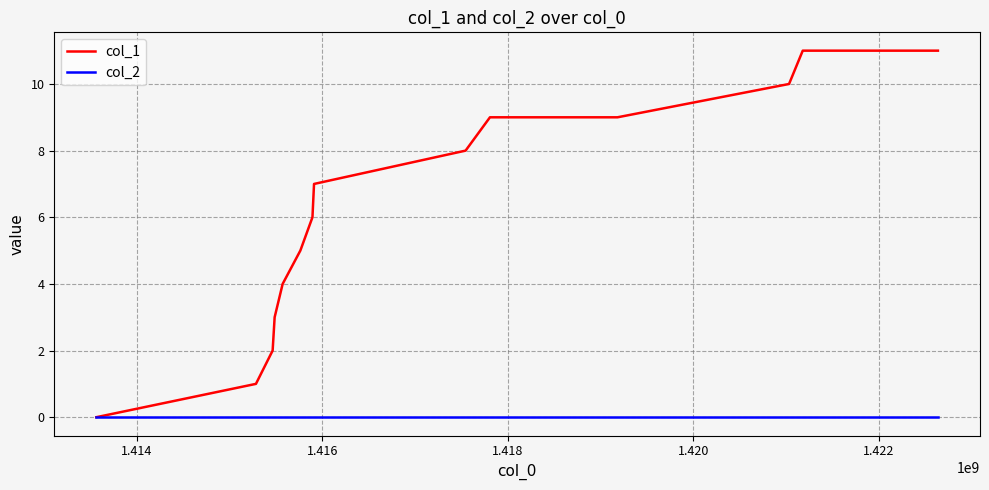

How many values in col_1 are above zero?

13